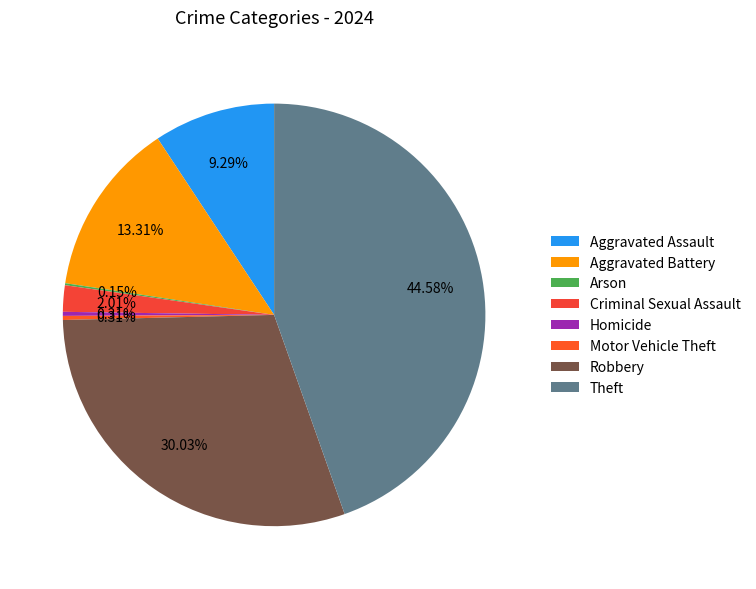

To the nearest percent, what is the average slice percentage?

12%